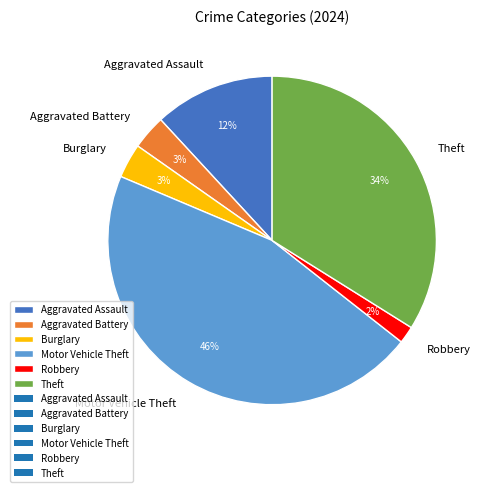

Between Aggravated Assault and Motor Vehicle Theft, which is larger?

Motor Vehicle Theft